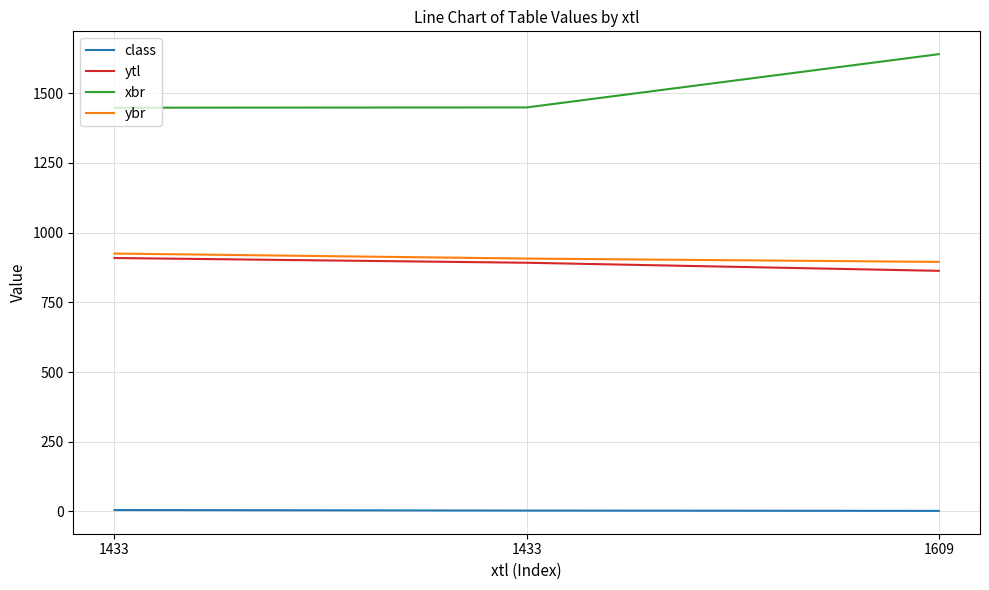

Is it true that ybr equals 925.0 at 1433?

True